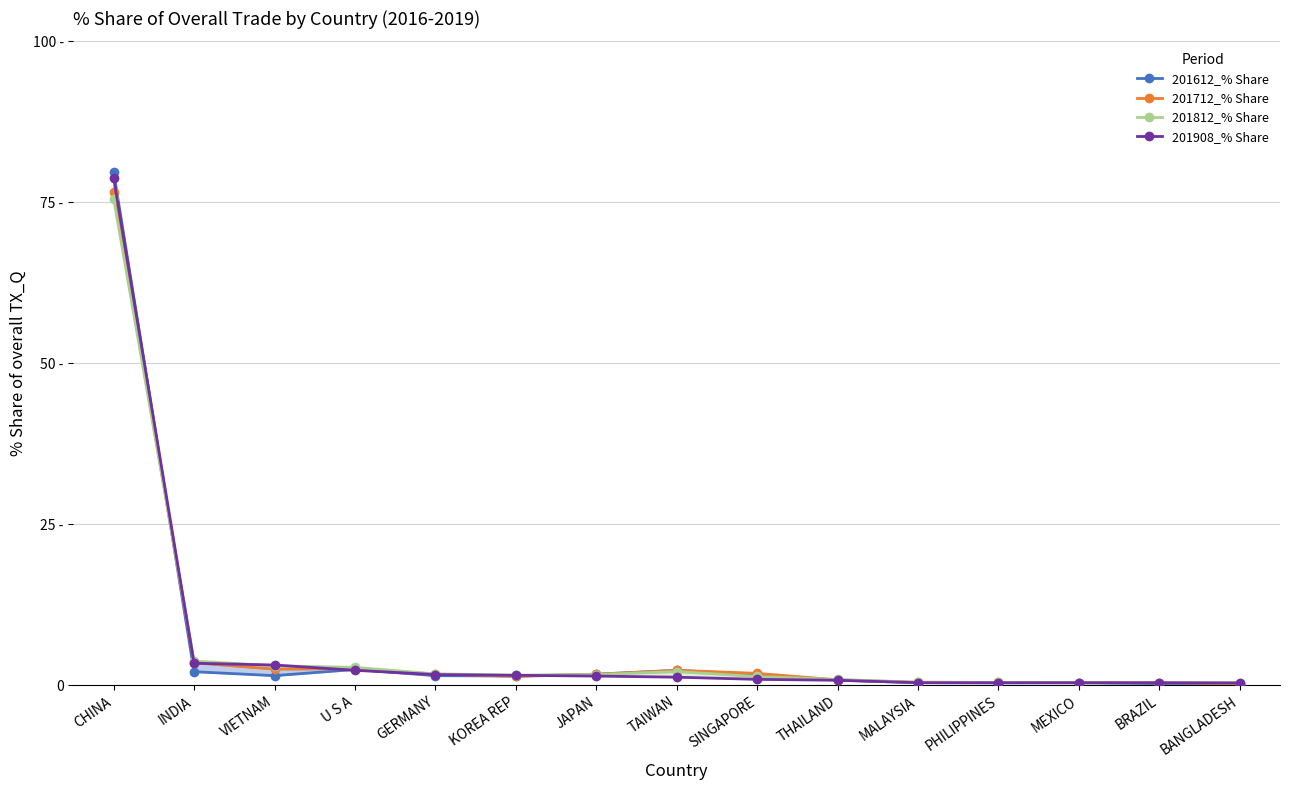

What is the minimum value shown in the chart?

0.2